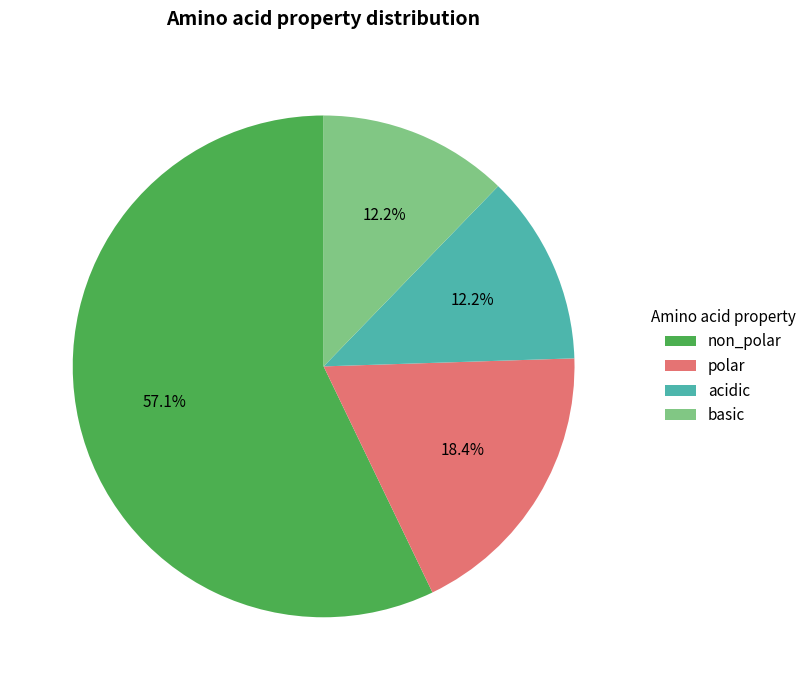

Which has a higher value, acidic or non_polar?

non_polar